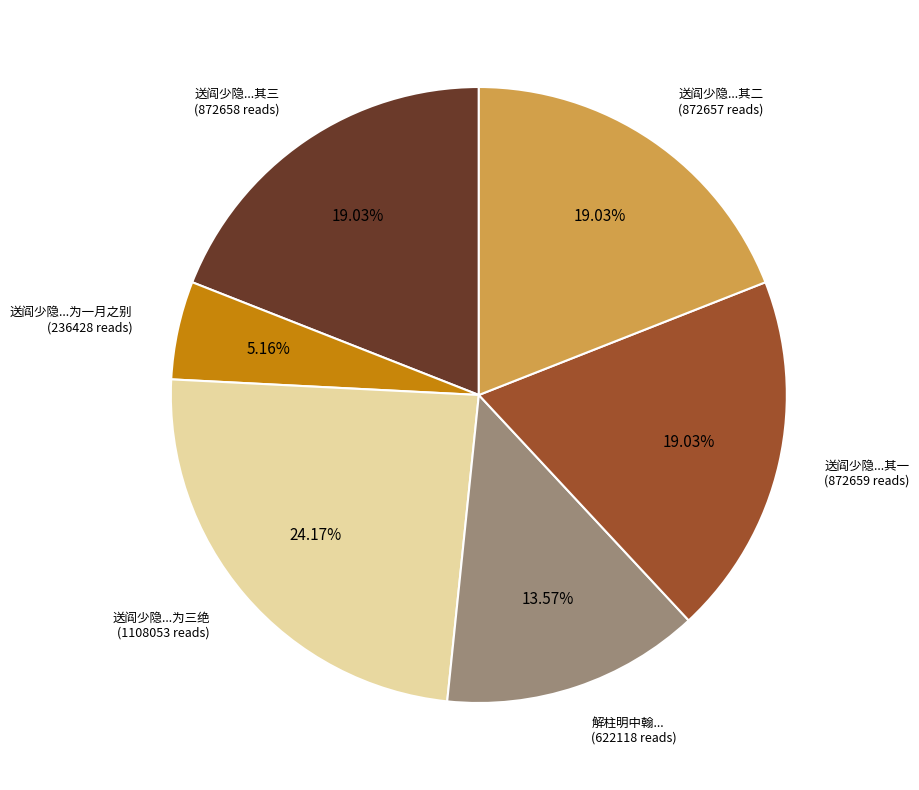

Approximately how many times larger is the value at 解柱明中翰... compared to 送阎少隐...其二?

0.7